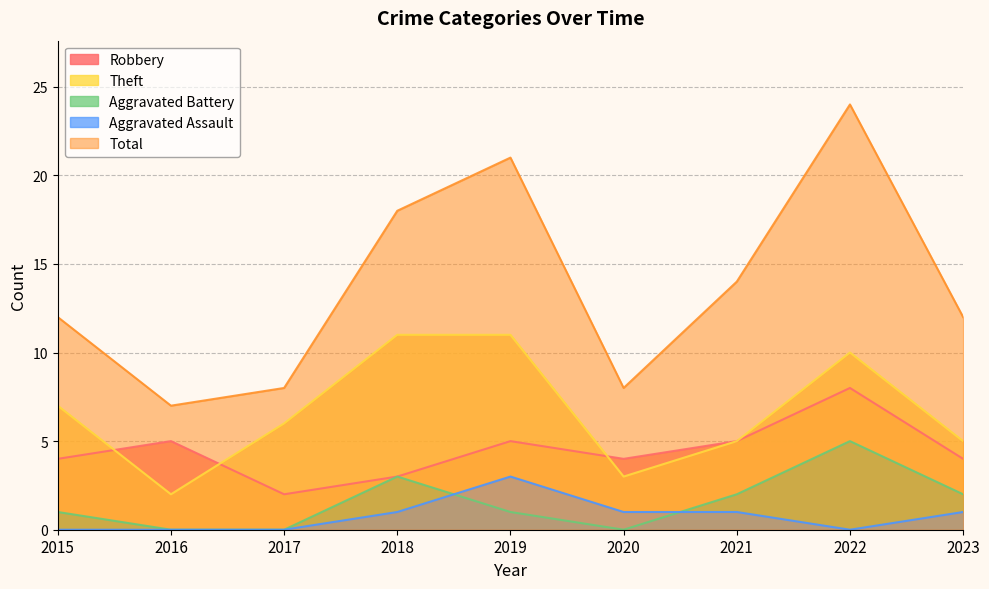

How many data points in Aggravated Battery are above 1?

4